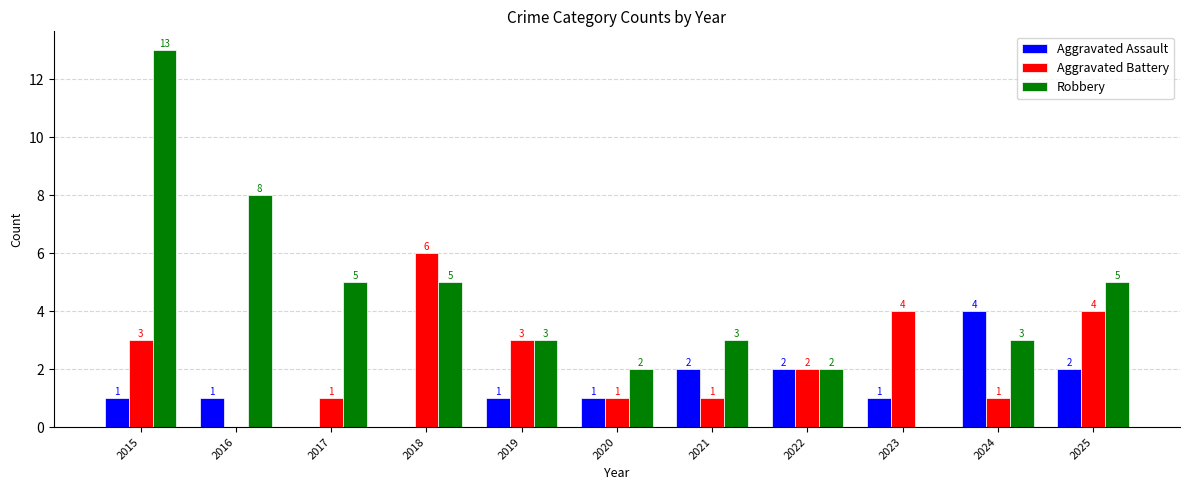

What are all the series names shown in the legend?

Aggravated Assault, Aggravated Battery, Robbery